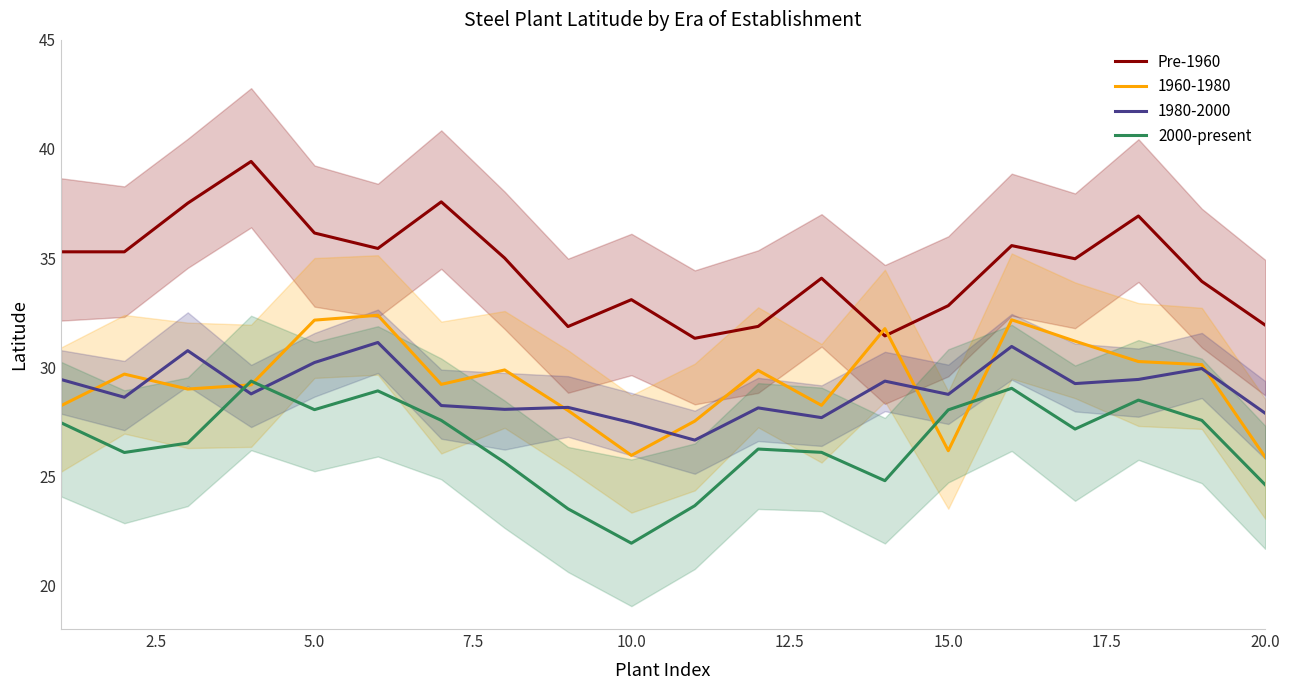

What is the minimum value for 1980-2000?

26.7